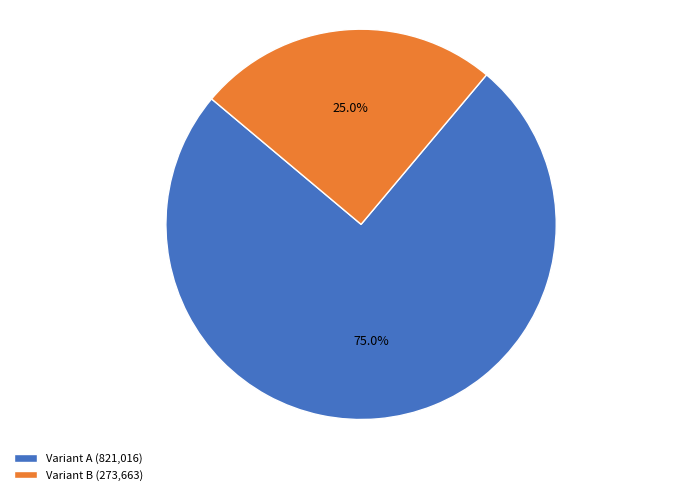

Do Variant B (273,663) and Variant A (821,016) together represent more than half of the pie?

Yes